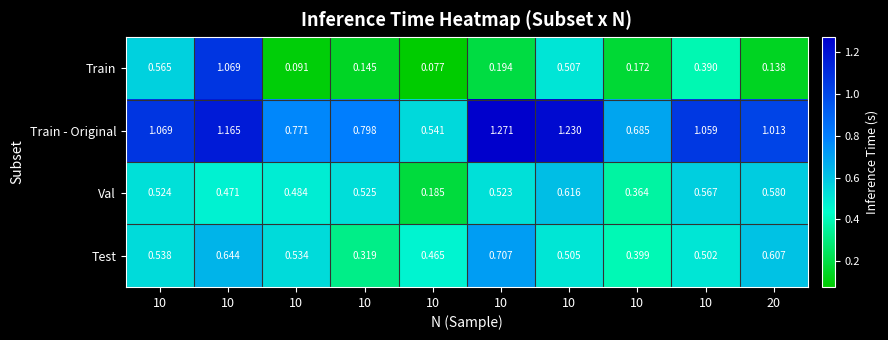

What is the total value across all series at 10?

2.7